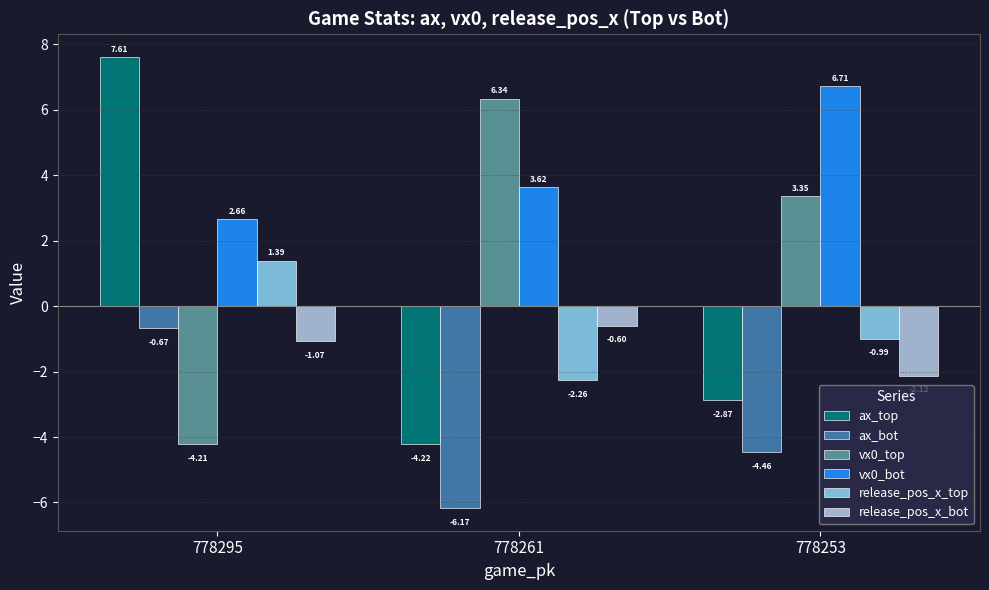

What is the value of the vx0_bot bar at the 3rd from the left?

6.7